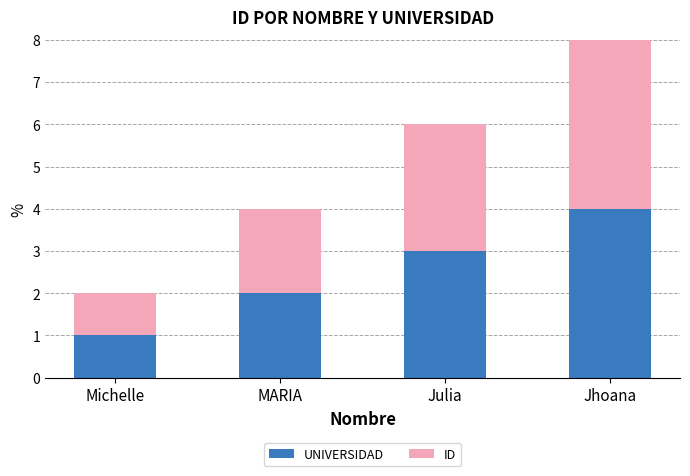

At which category is the sum across all series the highest?

Jhoana